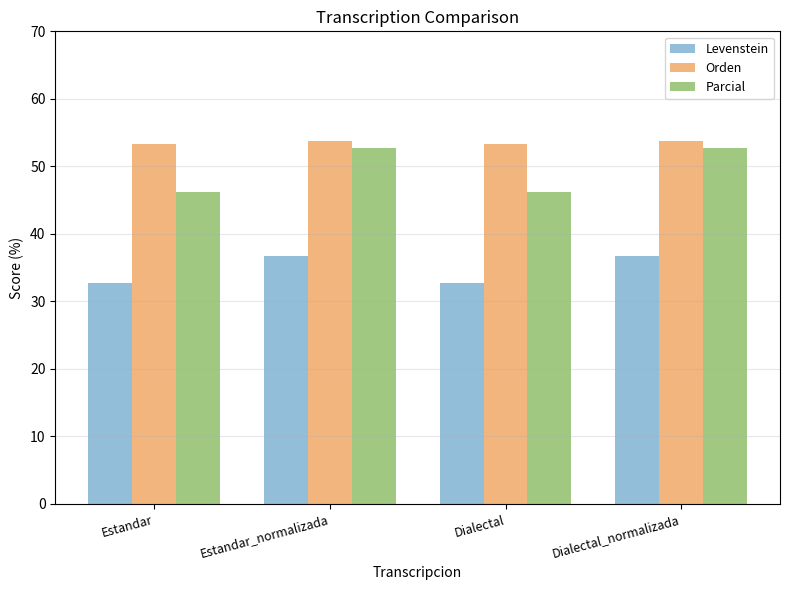

Reading right to left, what are all the values shown in this chart?

Levenstein: 36.8	32.7	36.8	32.7
Orden: 53.7	53.3	53.7	53.3
Parcial: 52.7	46.2	52.7	46.2